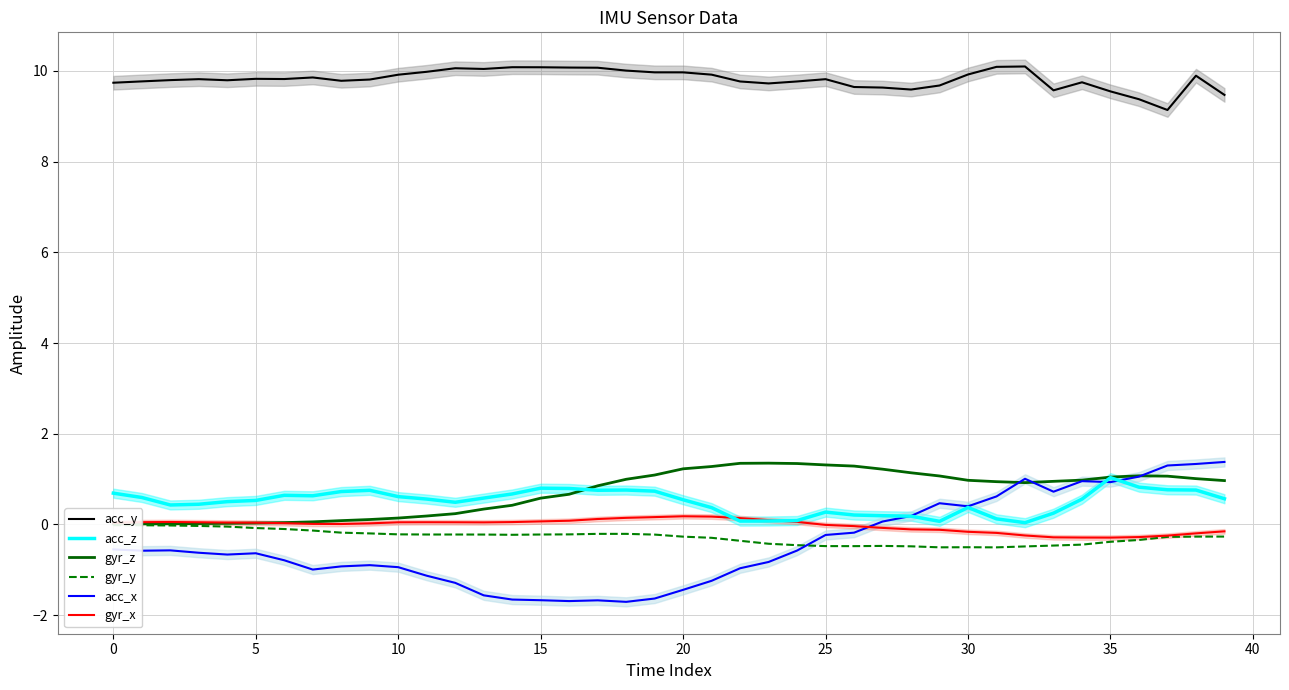

How many distinct data groups are displayed?

6